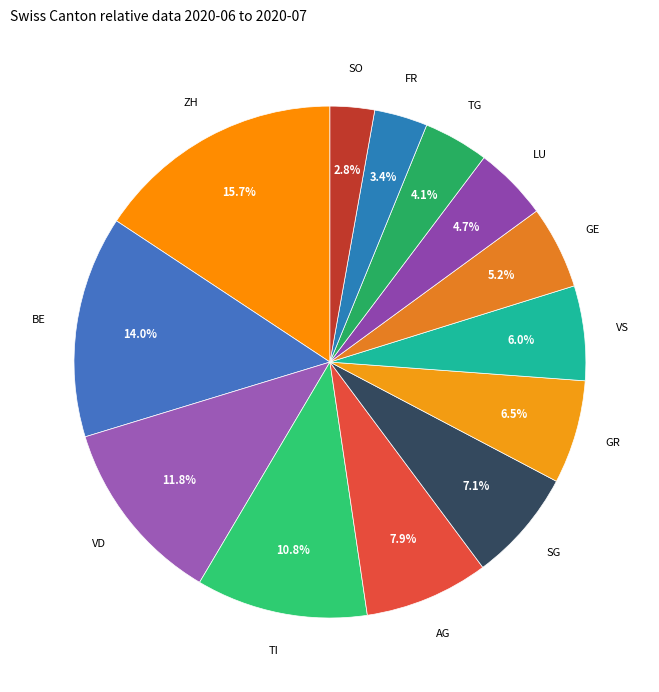

What percentage is NOT represented by SO?

97.2%